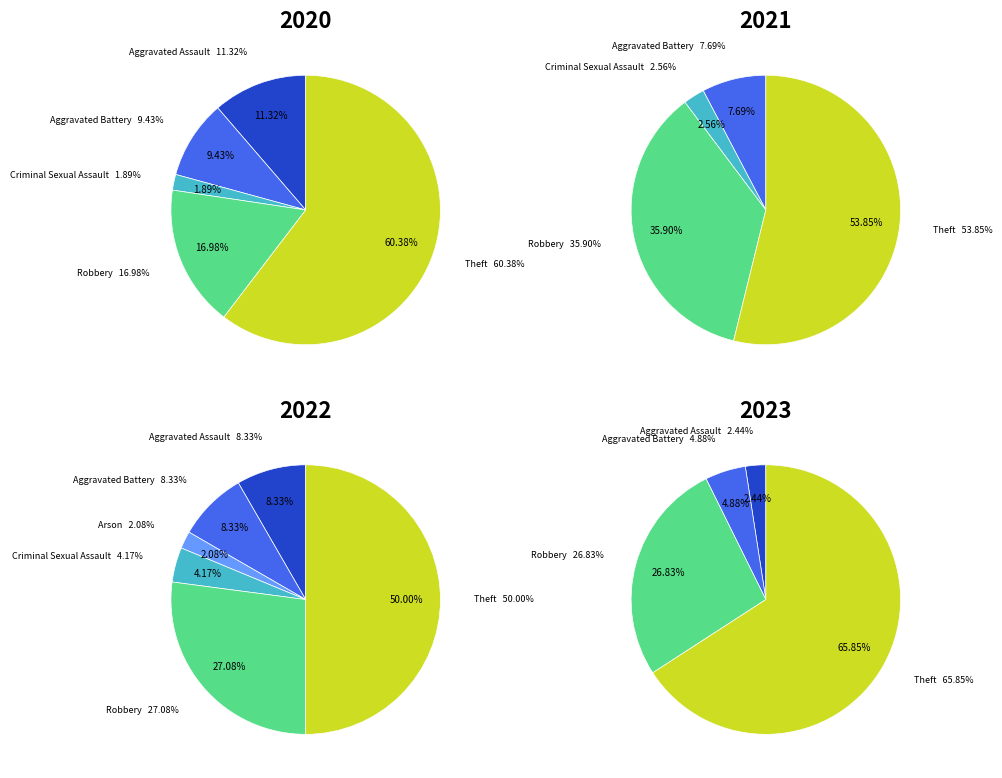

True or false: values_2020 accounts for 11% of the total.

True